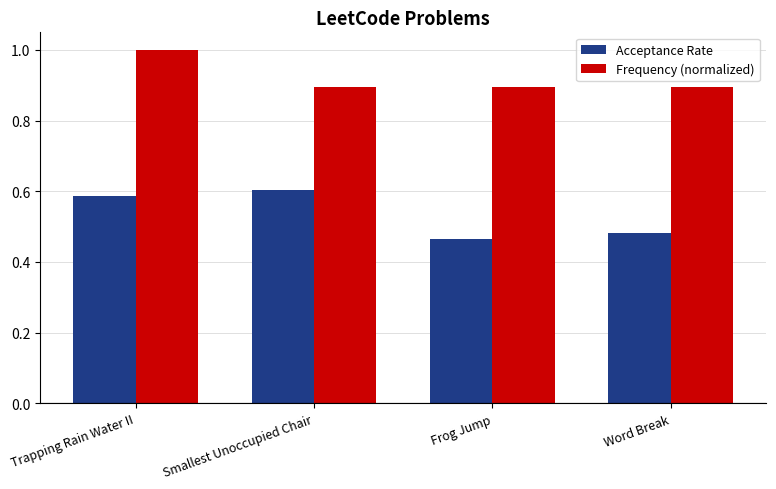

Are the bars grouped side by side (vs. stacked)?

Yes